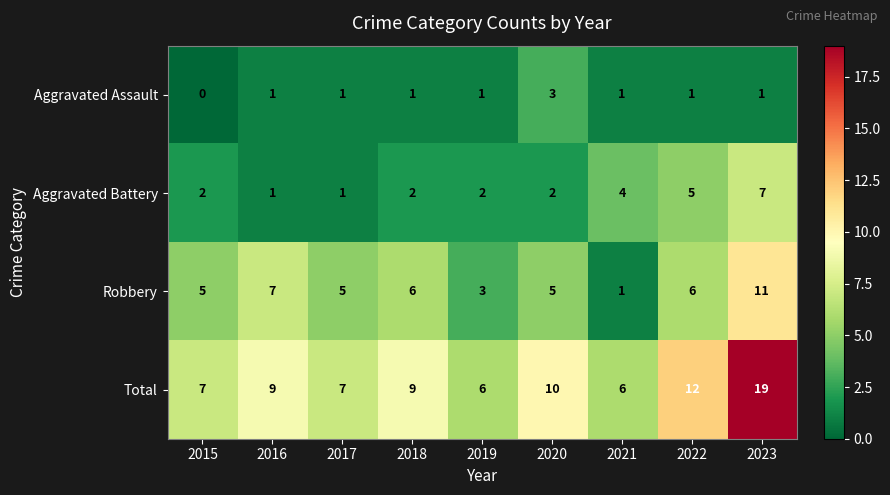

Which series has the widest spread of values?

Total